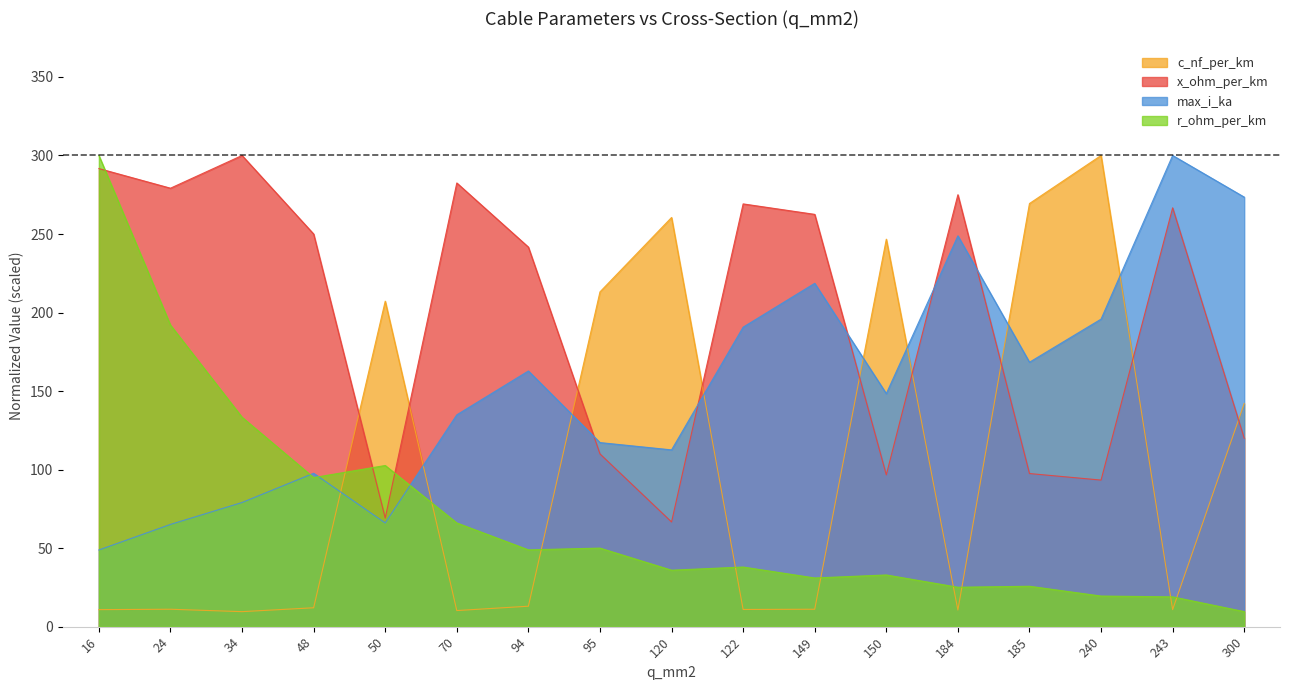

List the labels in order of x_ohm_per_km value, smallest first.

120, 50, 240, 150, 185, 95, 300, 94, 48, 149, 243, 122, 184, 24, 70, 16, 34